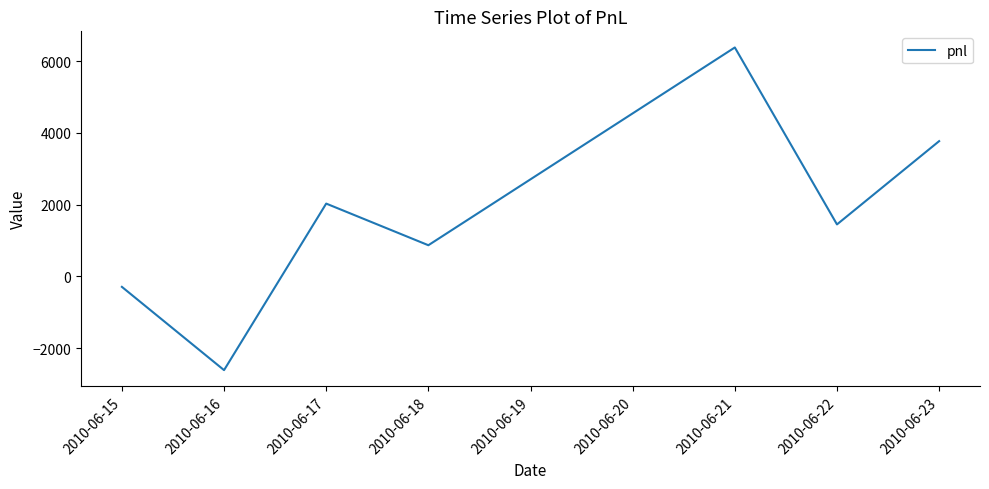

The value at 2010-06-21 is 6380. True or false?

True